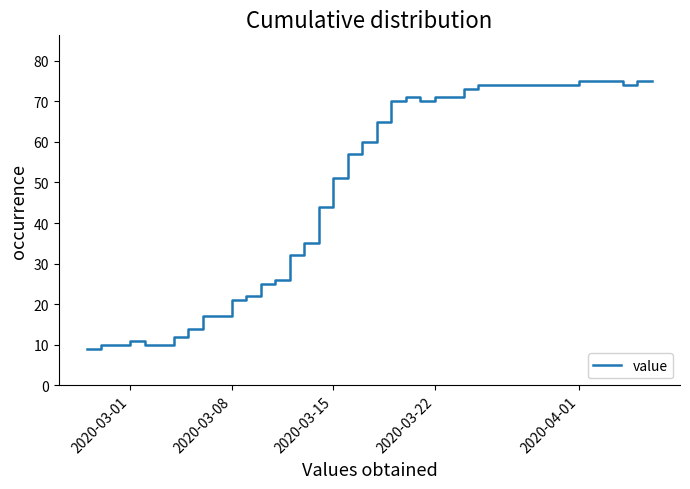

Does the chart have visible grid lines?

No